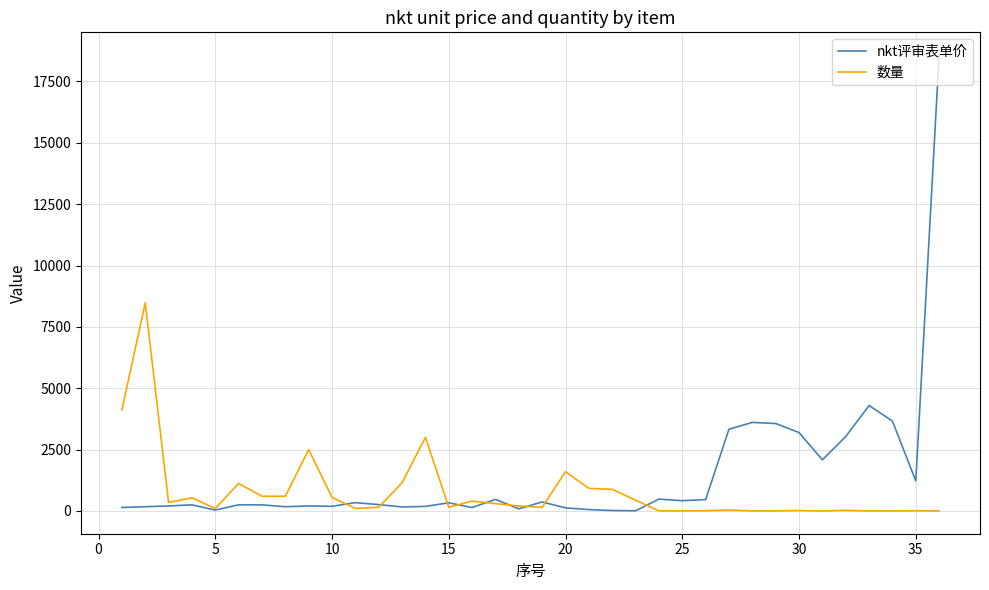

List the series in order of their overall mean, lowest first.

数量, nkt评审表单价